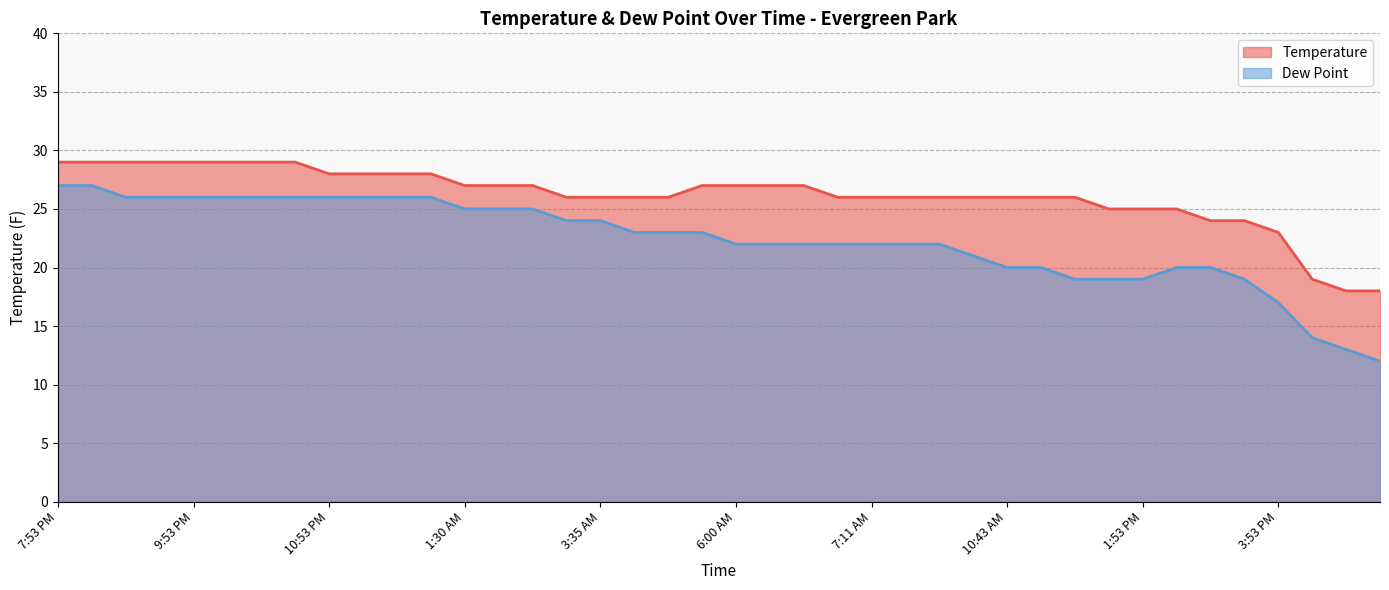

How many lines are shown in the chart?

2